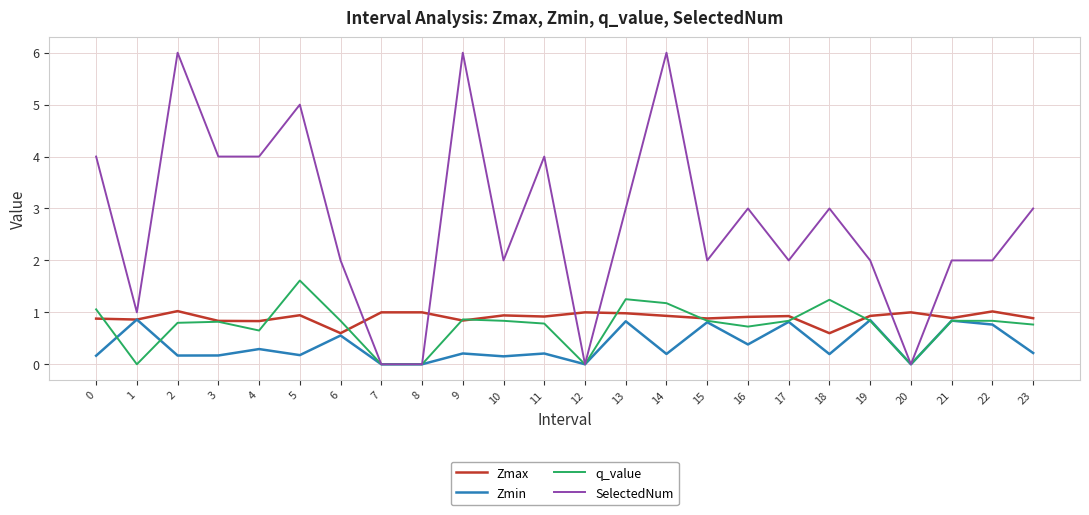

What is the difference between the Zmin values at 5 and 17?

0.6